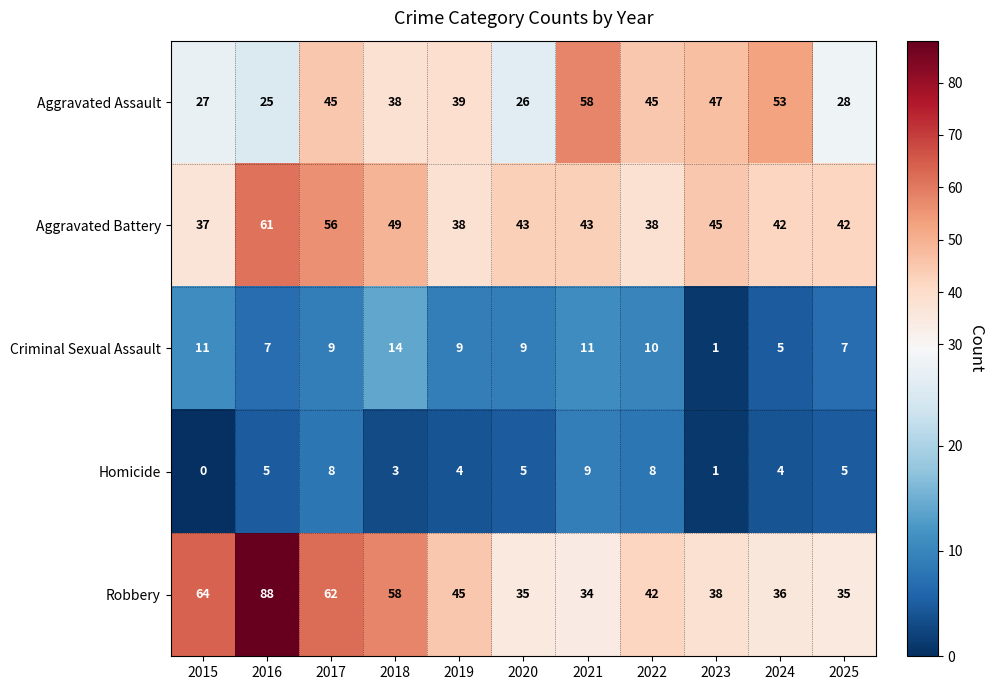

What is the total value across all series at 2018?

162